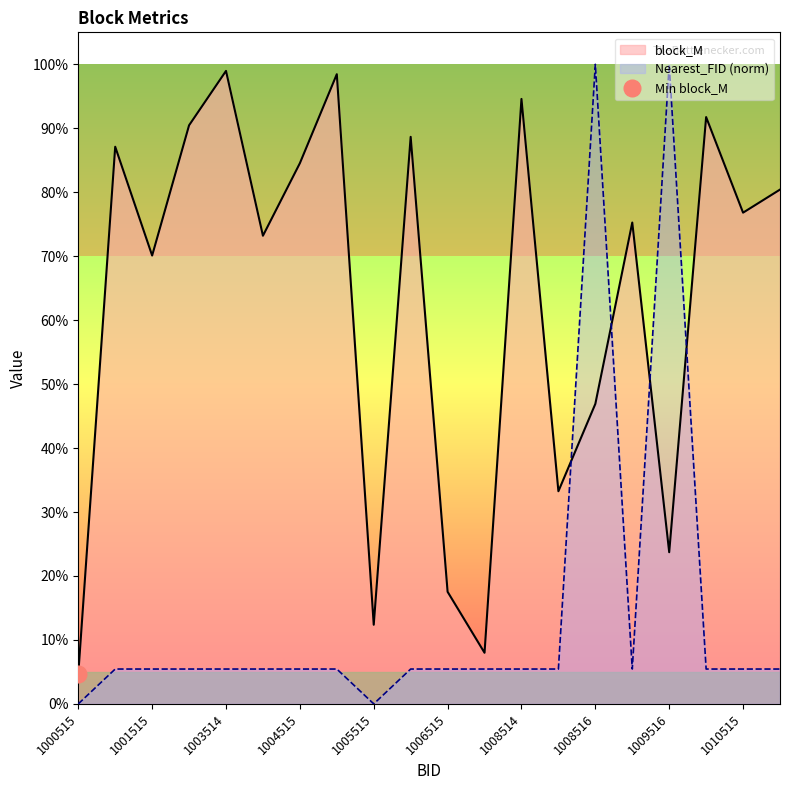

True or false: block_M and Nearest_FID intersect in this chart.

True